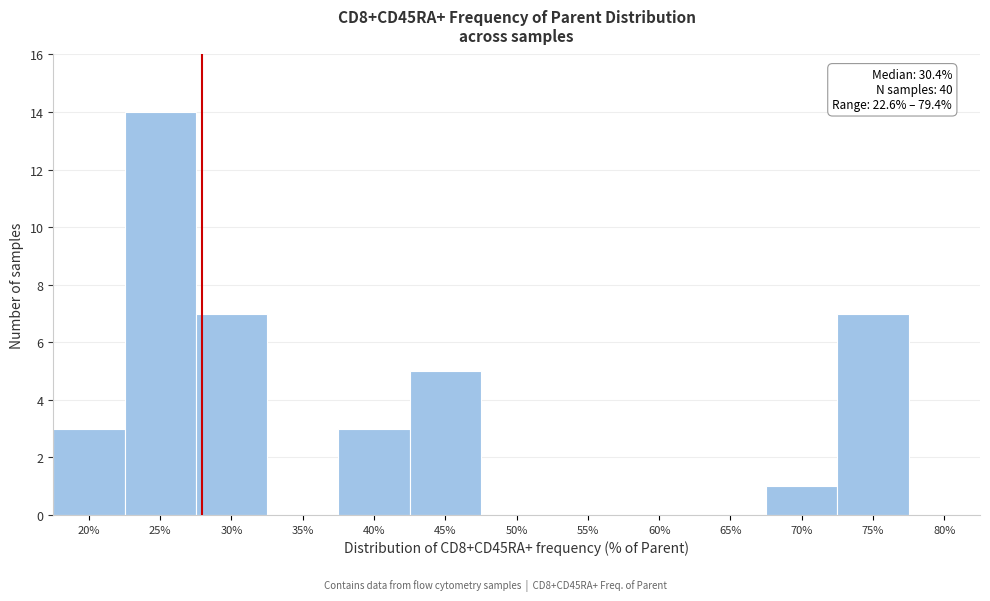

Reading left to right, extract all data points from this chart.

20%=3	25%=14	30%=7	35%=0	40%=3	45%=5	50%=0	55%=0	60%=0	65%=0	70%=1	75%=7	80%=0